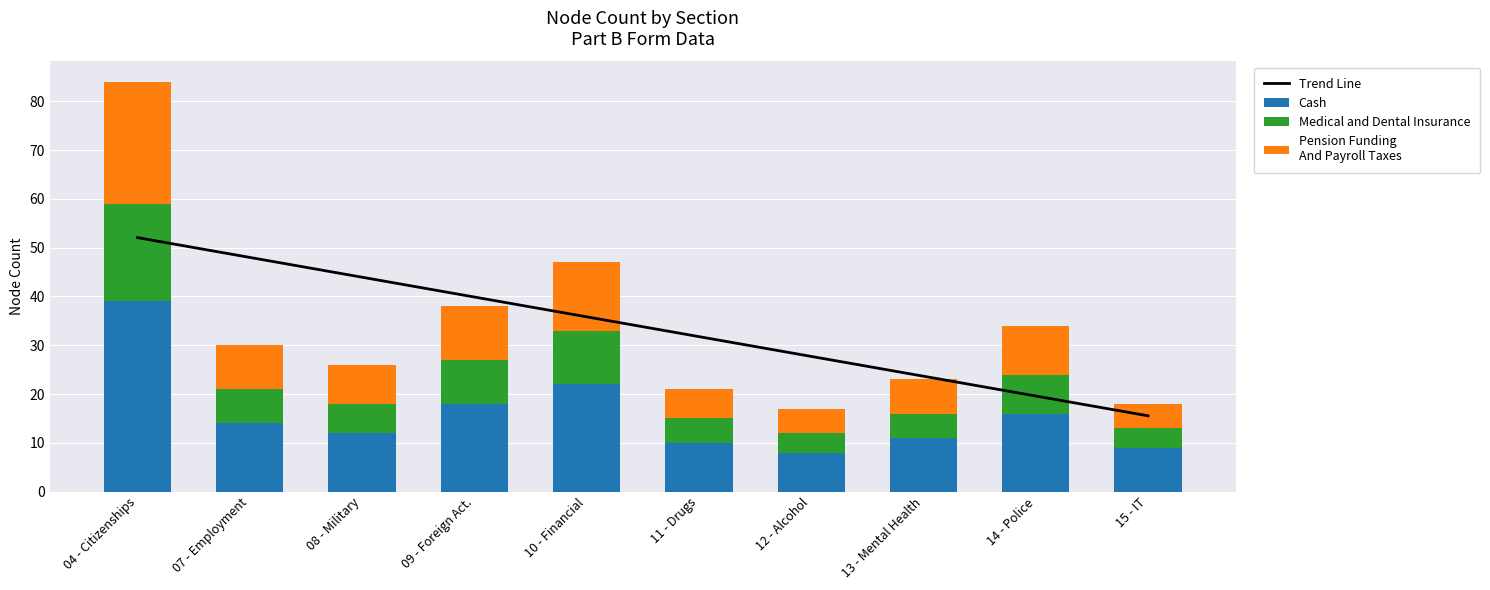

At which category does the chart reach its minimum across all series?

12 - Alcohol